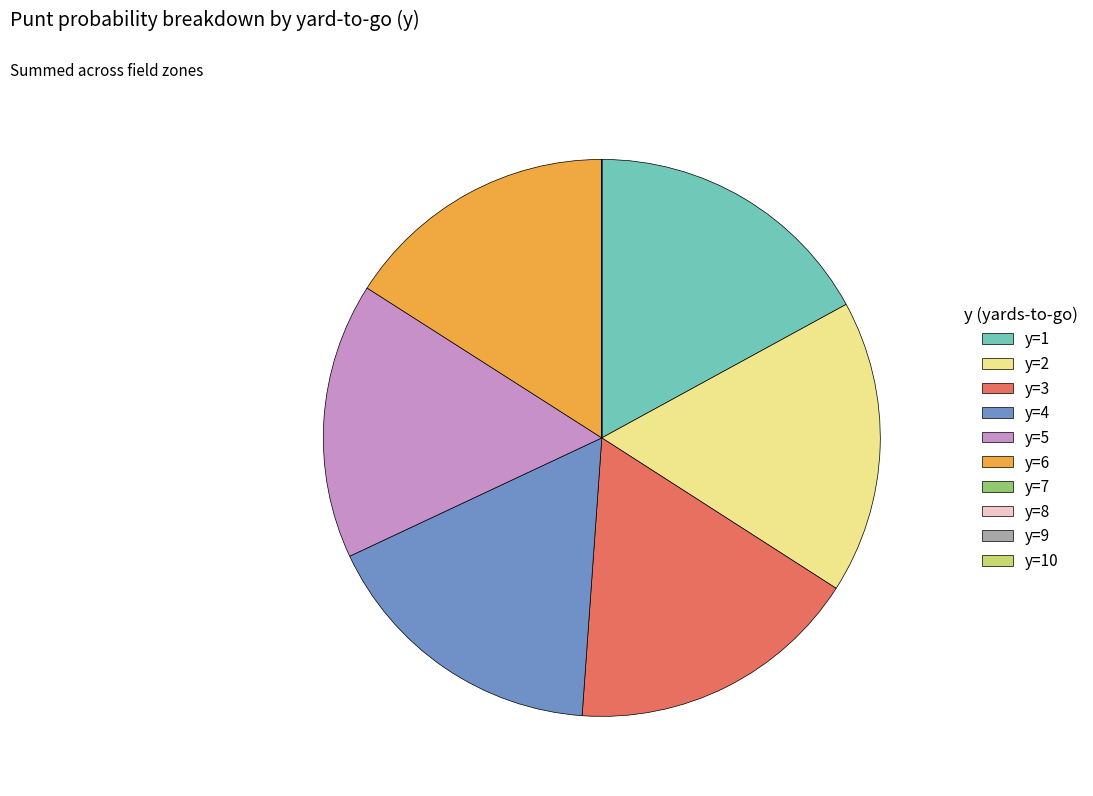

True or false: y=6 accounts for 16% of the total.

True